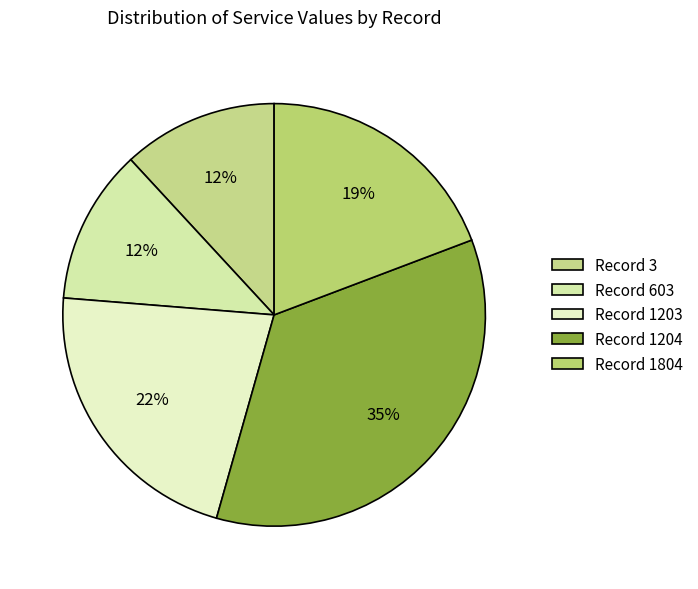

Does any single category account for the majority?

No